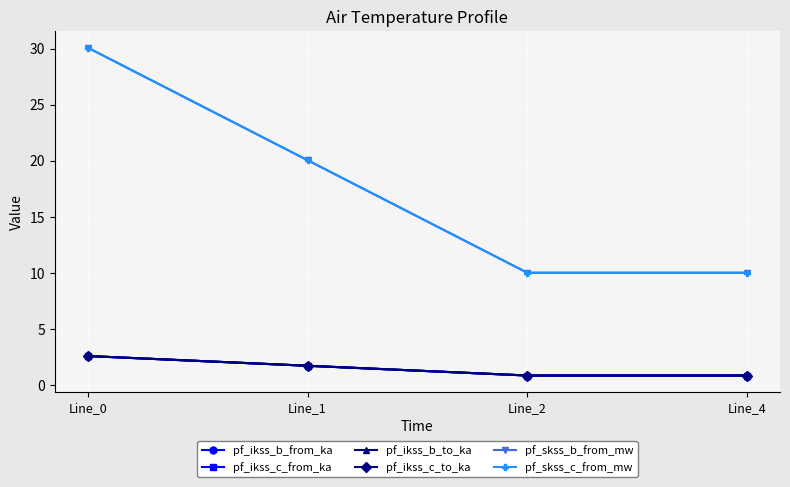

At which label does pf_ikss_c_from_ka first exceed 1?

Line_0